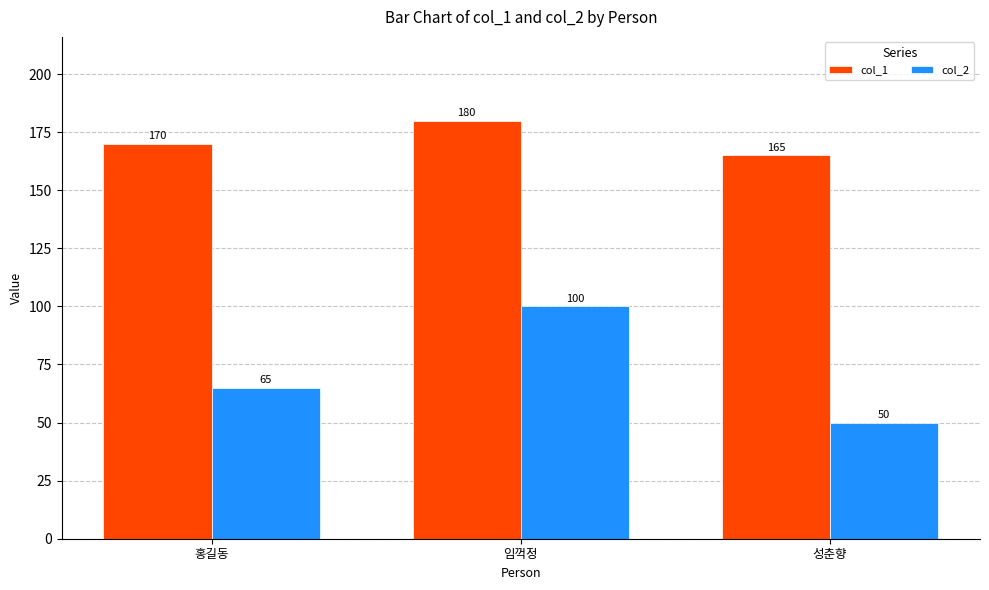

List the series in order of their overall mean, highest first.

col_1, col_2